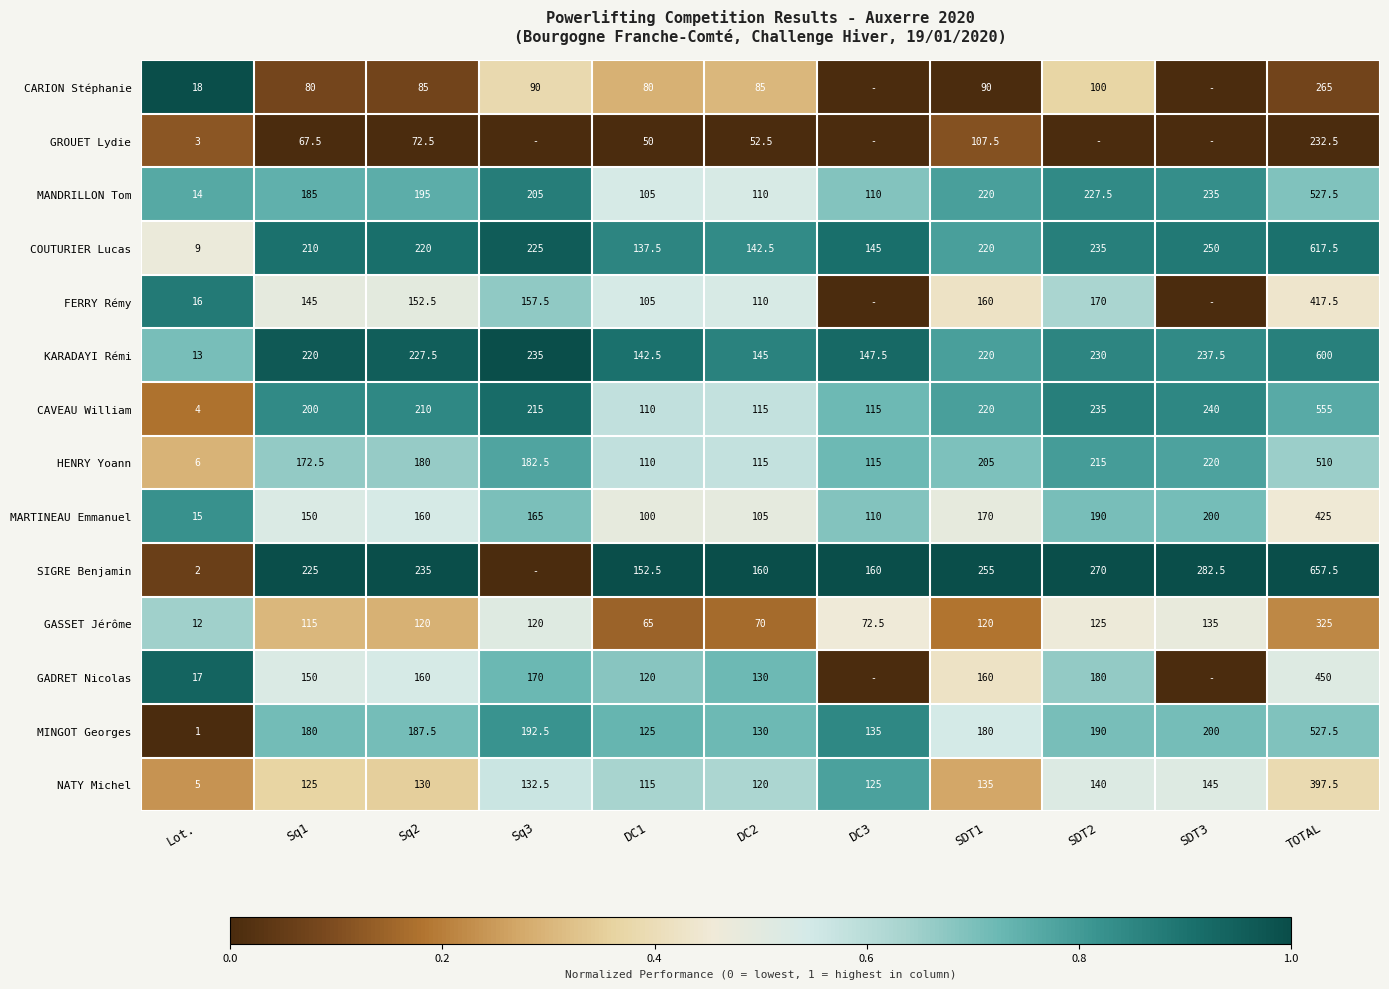

The CAVEAU William series shows 127.1 at SDT2. True or false?

False